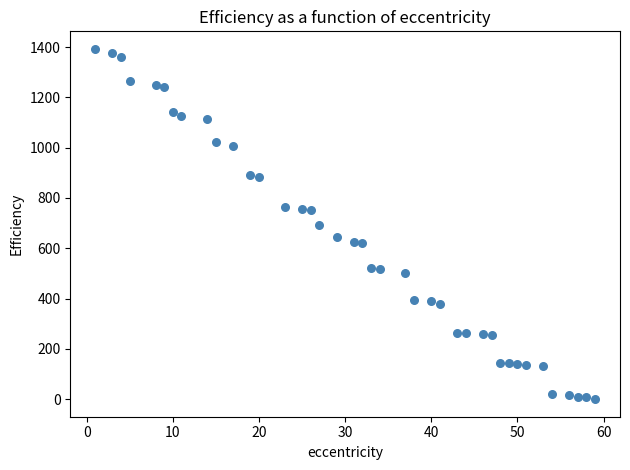

What is the range of Y values (max minus min)?

1393